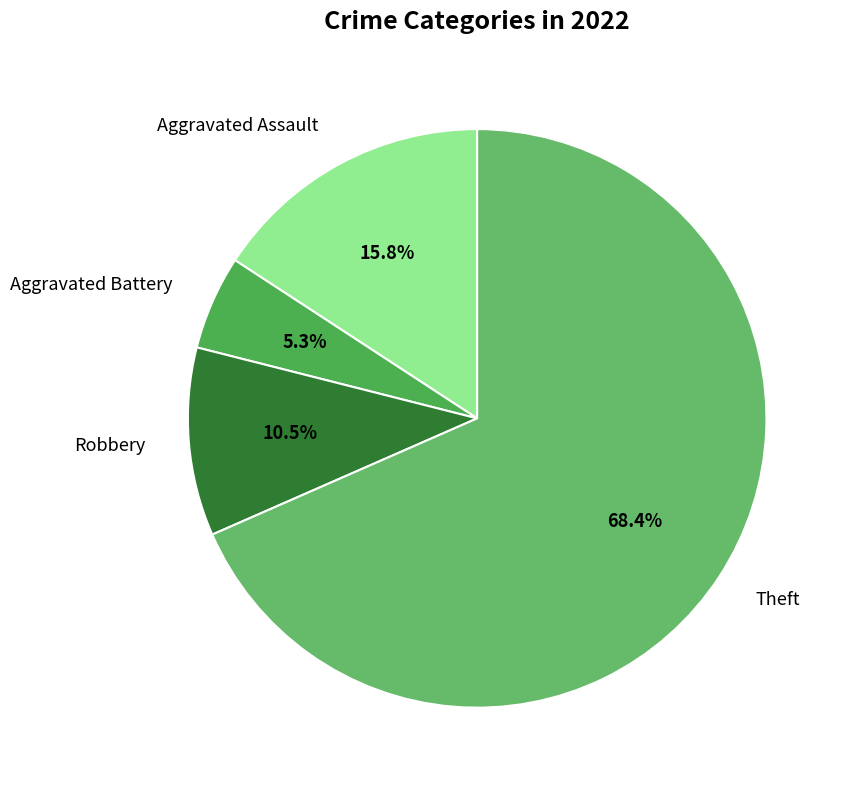

Rank the categories by value from highest to lowest.

Theft, Aggravated Assault, Robbery, Aggravated Battery